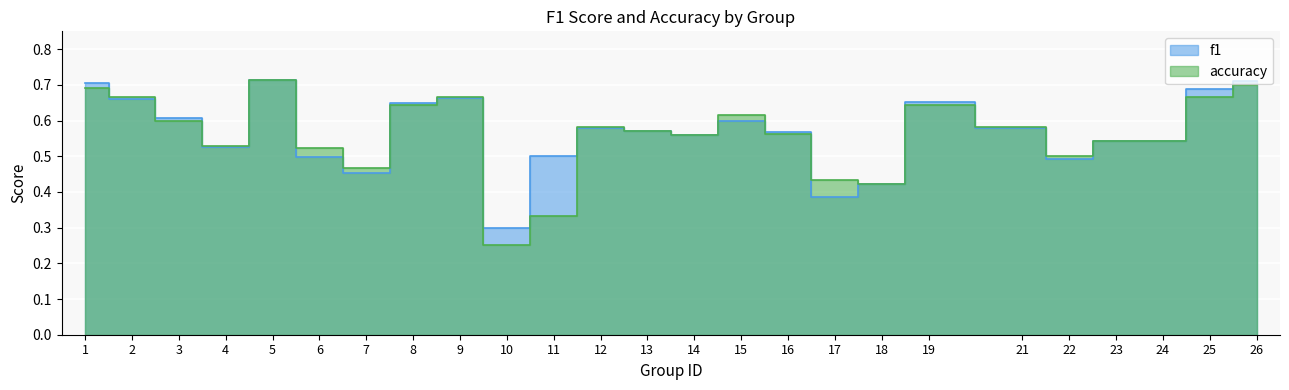

What is the total value across all series at 24?

1.1